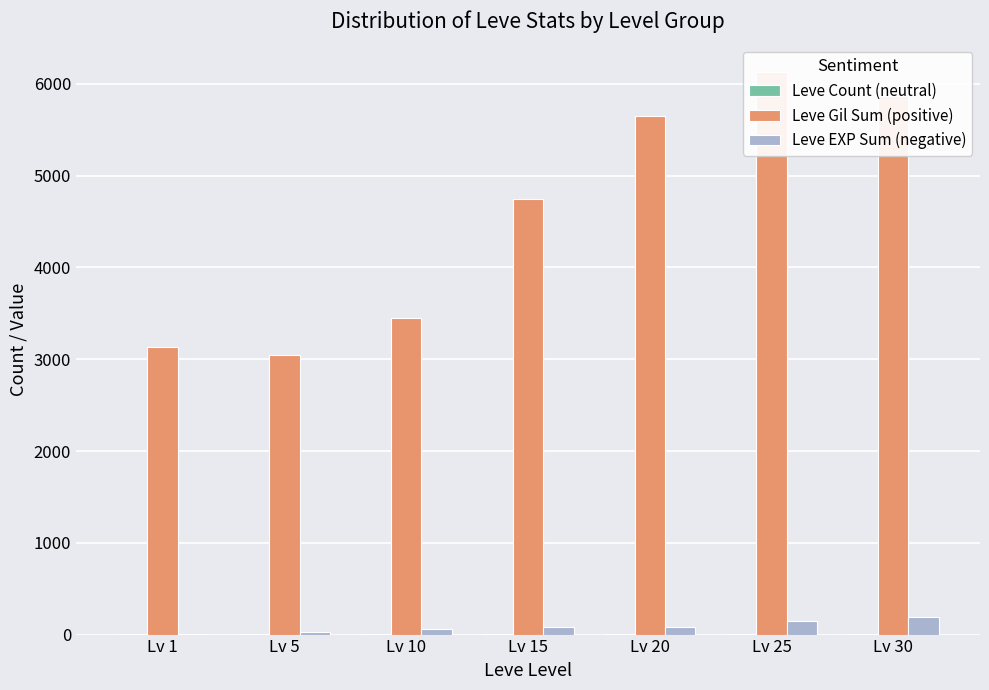

At how many categories does at least one series exceed 4490?

4